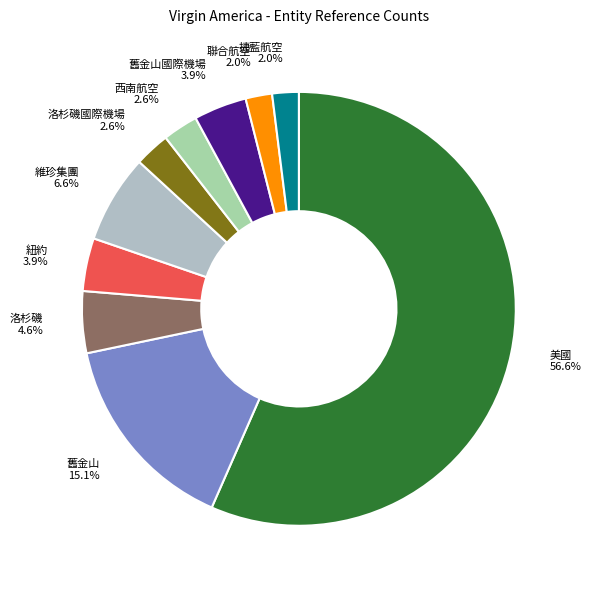

To the nearest percent, what portion does 西南航空 represent?

3%